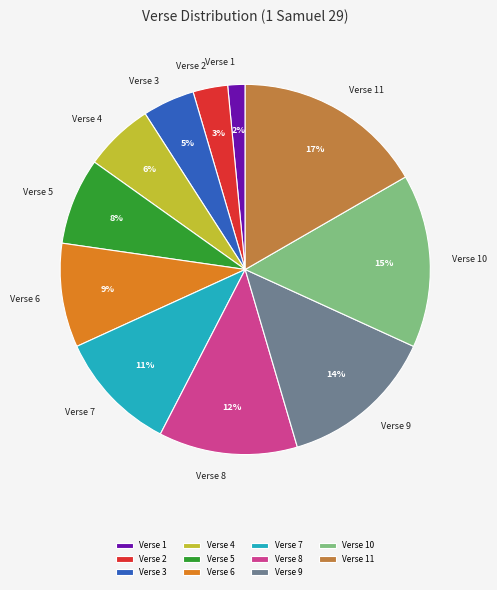

How many segments does this pie chart have?

11